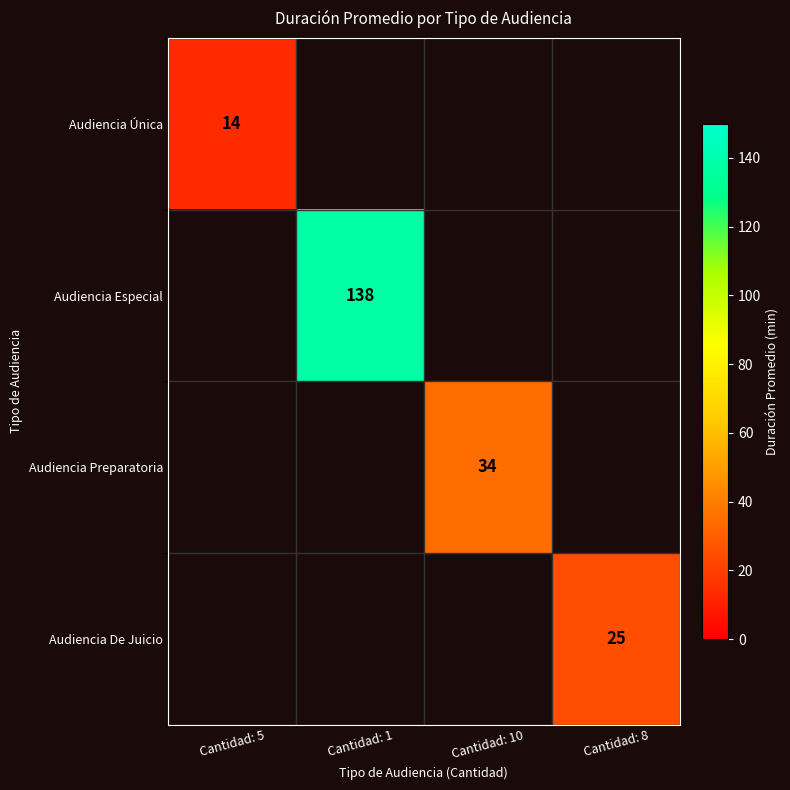

True or false: Audiencia De Juicio has a value of 25 at Cantidad: 8.

True